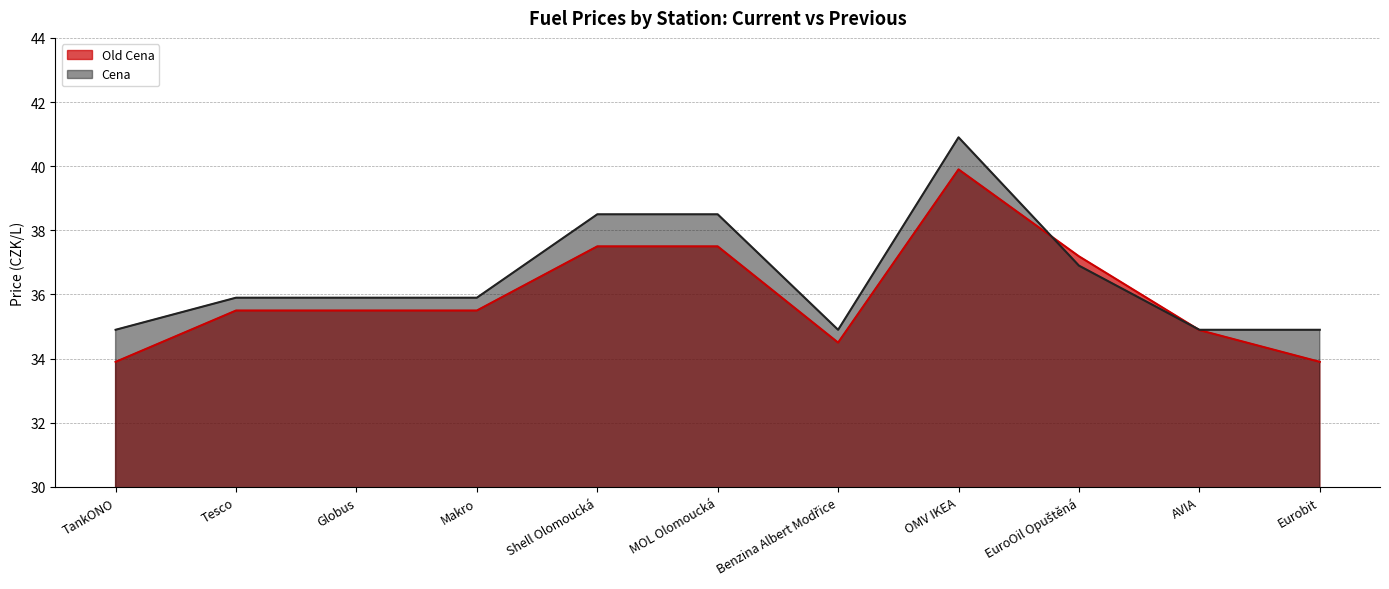

At Shell Olomoucká, list the series in order from largest to smallest.

Cena, Old Cena